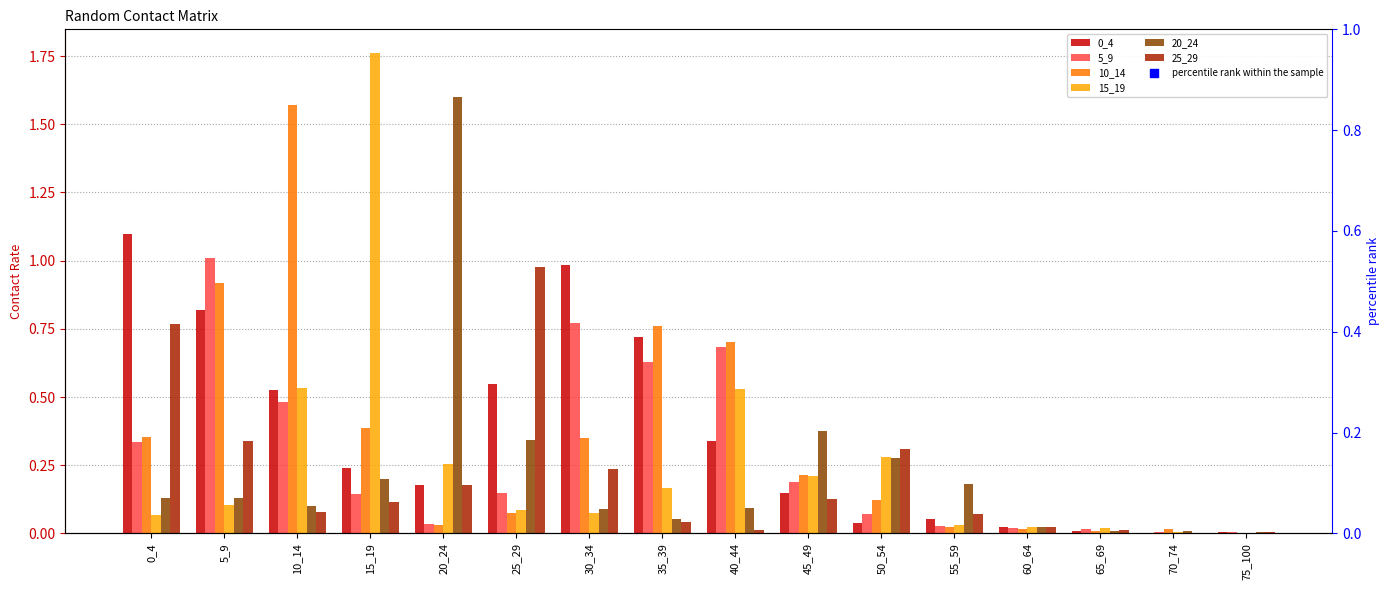

At which category is the sum across all series the highest?

5_9